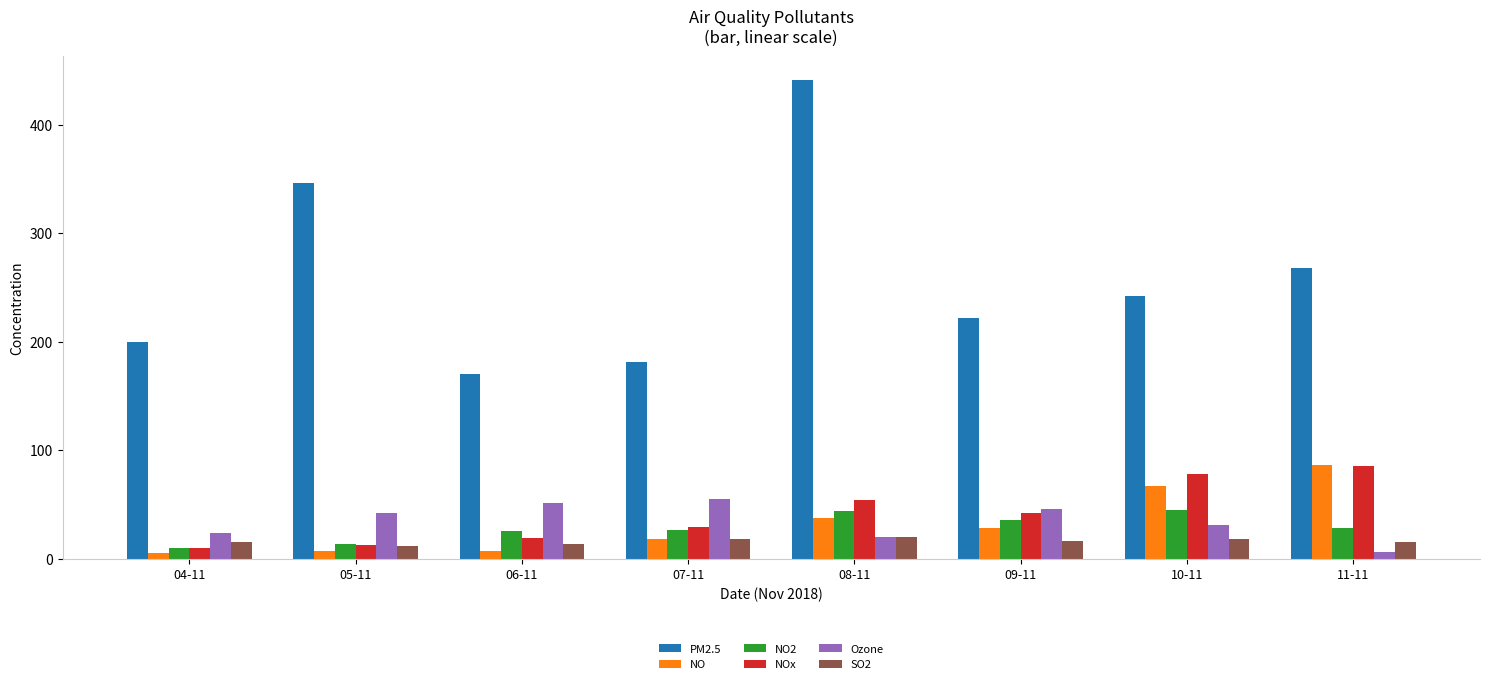

What is the difference between the highest and lowest values at 09-11?

205.8